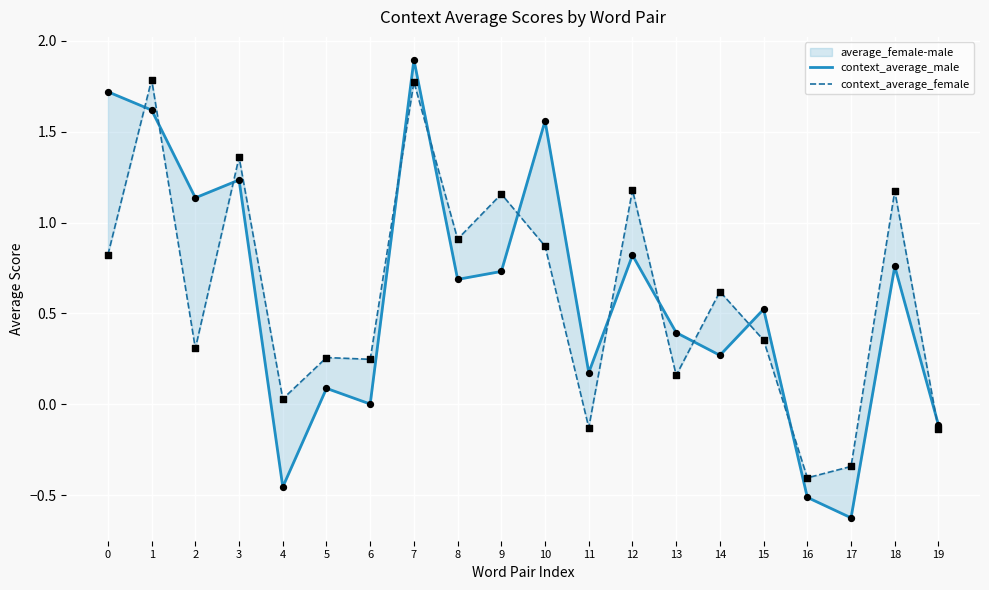

Which series has the largest total across all categories?

context_average_female